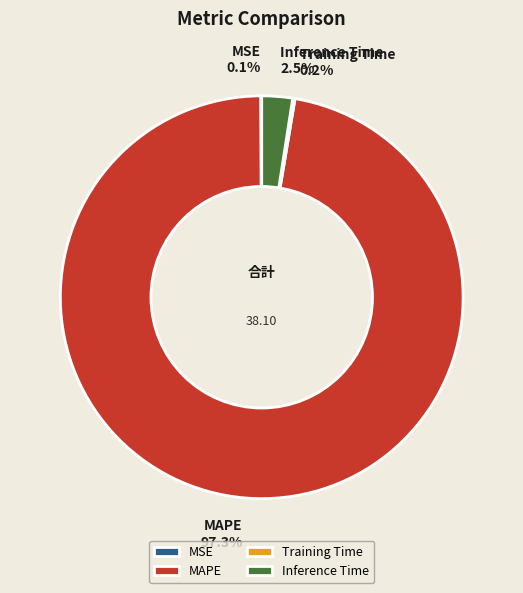

Which slice is the largest?

MAPE